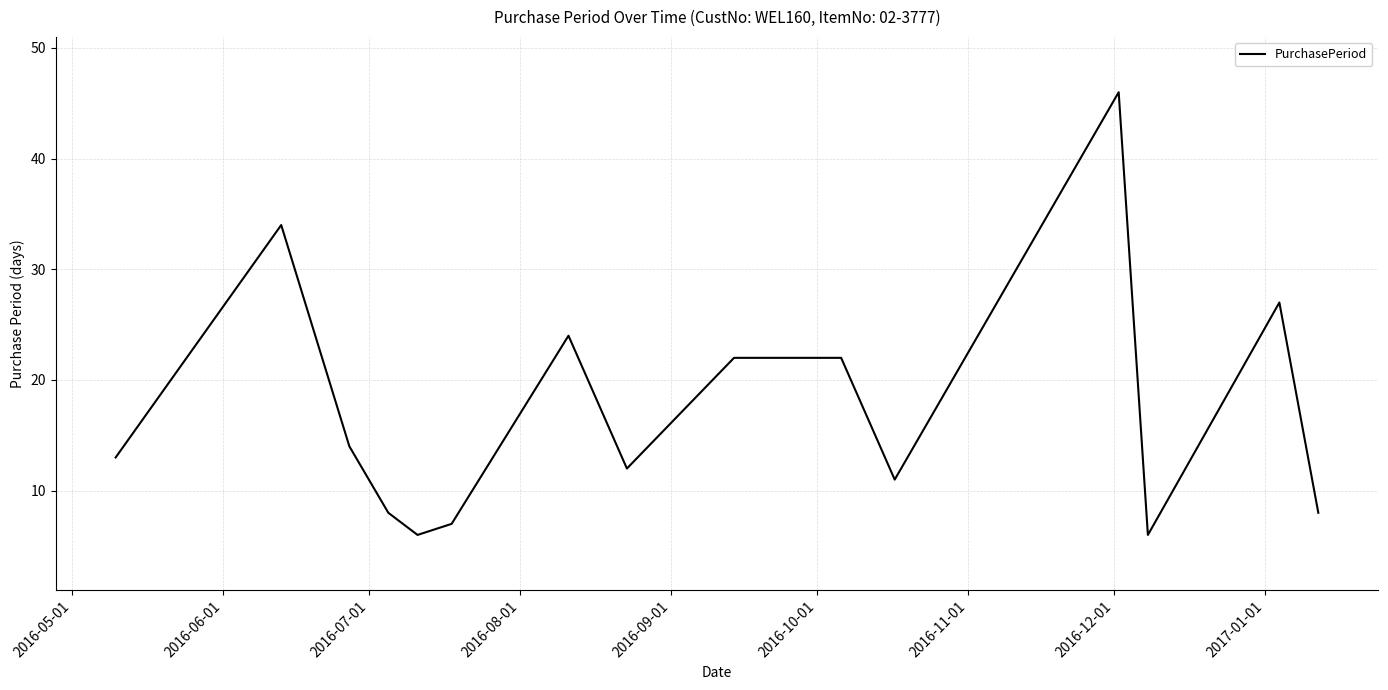

What is the maximum value shown in the chart?

46